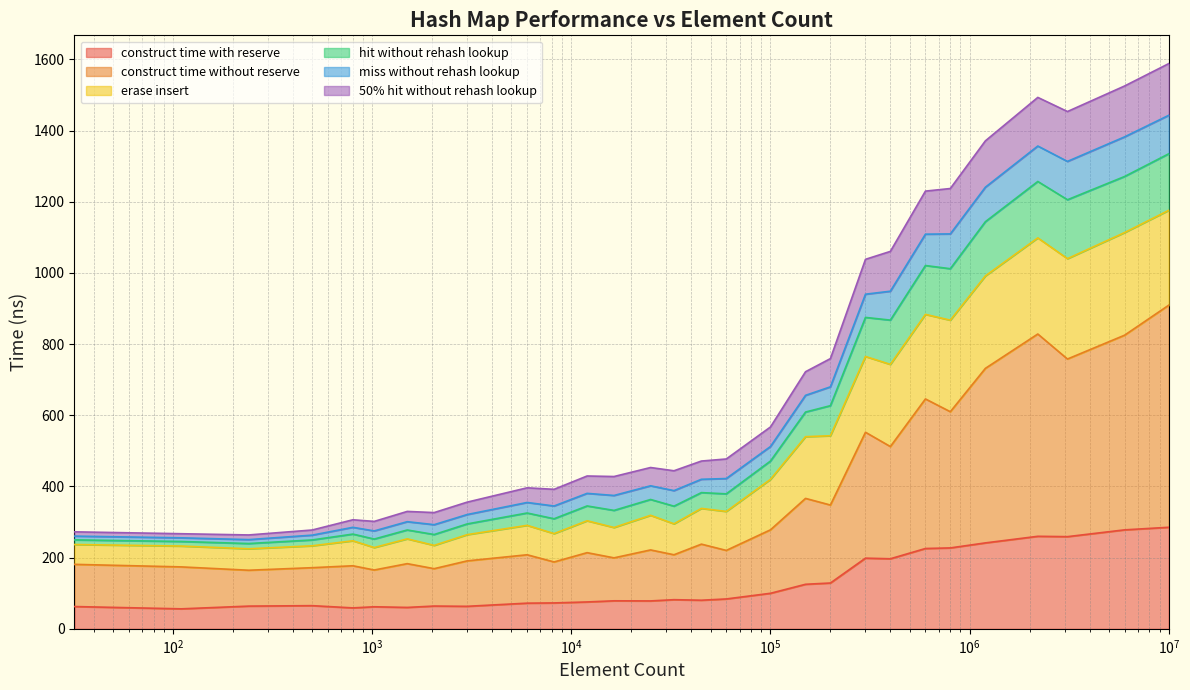

How many interior local valleys does the avg_erase_insert_ns series have?

7